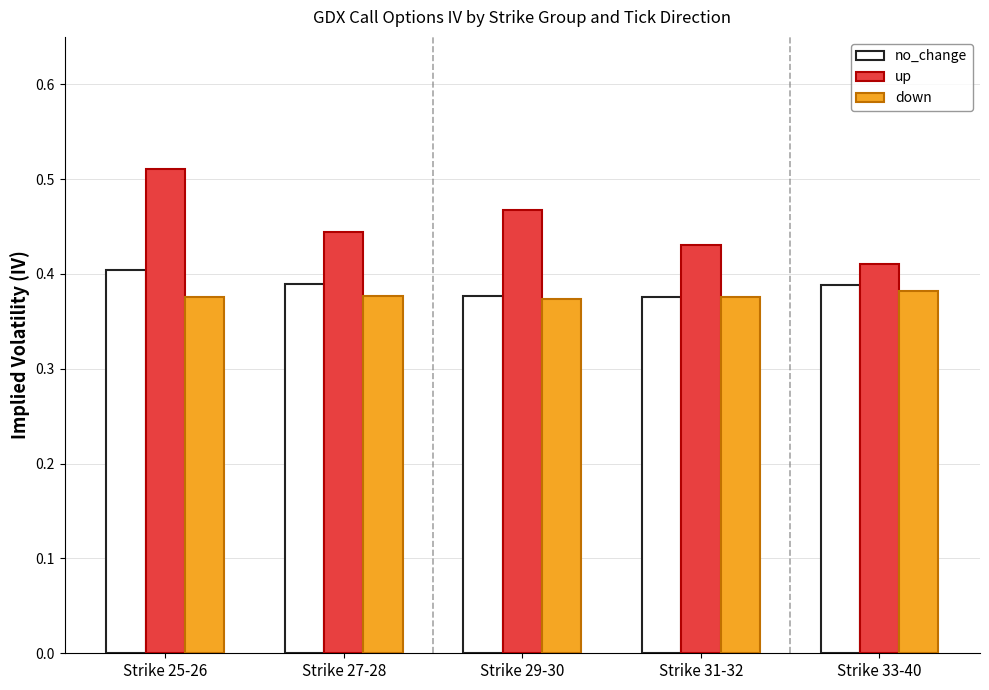

How many bars are there in total?

15